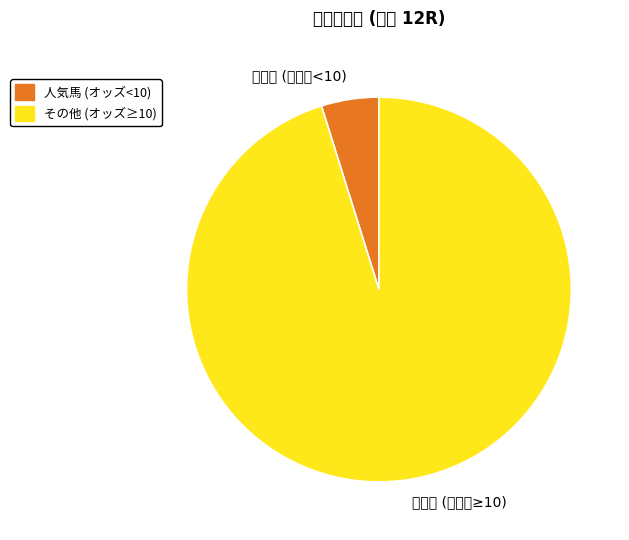

Combined, do その他 (オッズ≥10) and 人気馬 (オッズ<10) account for over 50%?

Yes